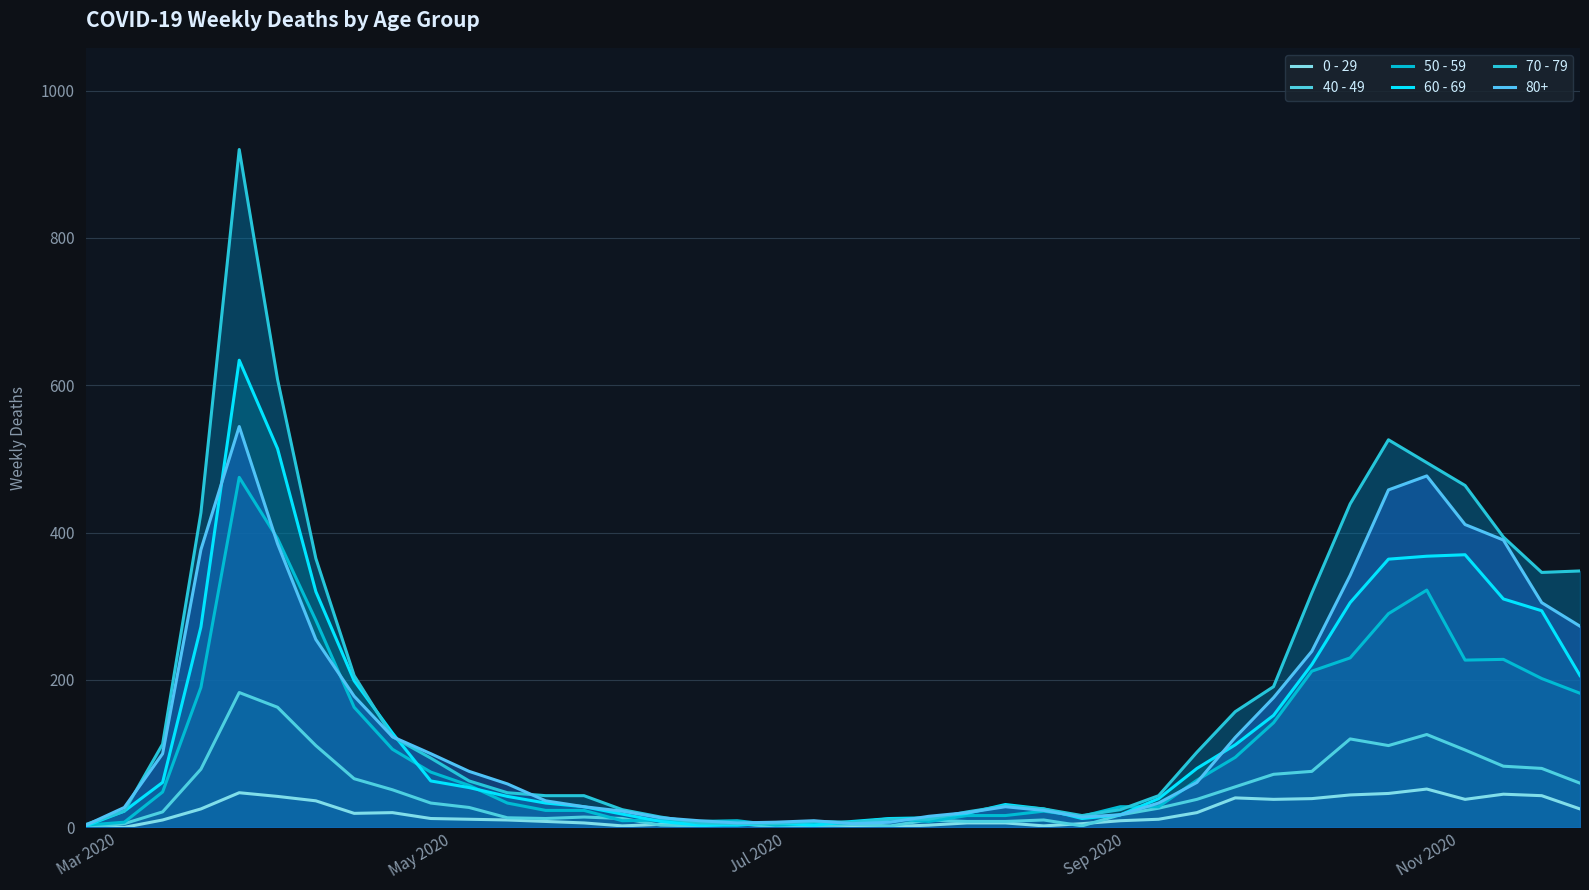

How many lines are shown in the chart?

6